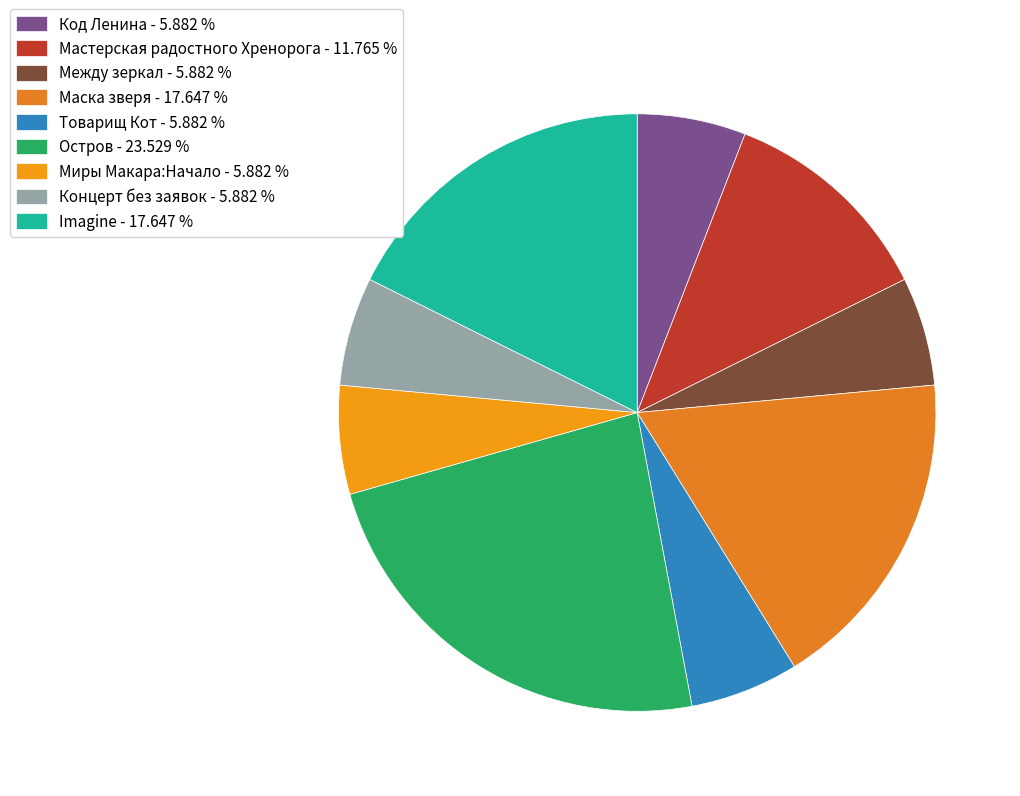

Is there a majority slice in this chart?

No